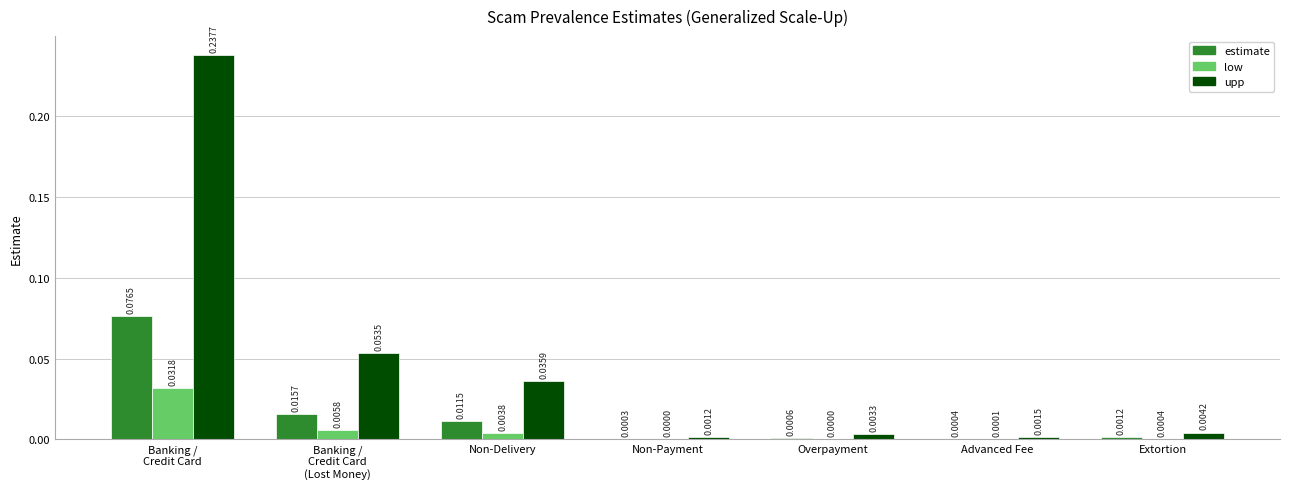

Which series has the largest total across all categories?

upp